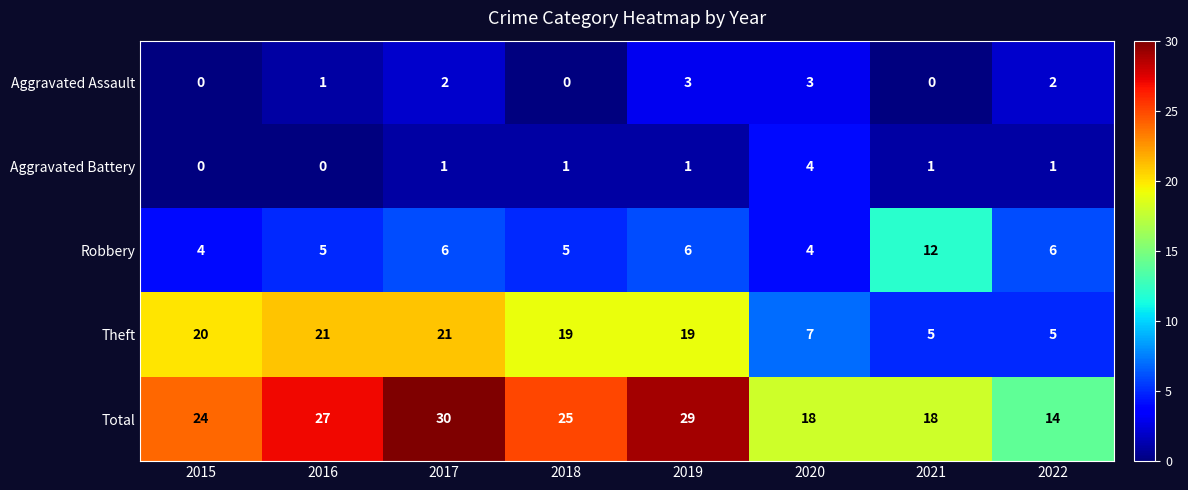

Count the Robbery values in the range 5 to 6.

5